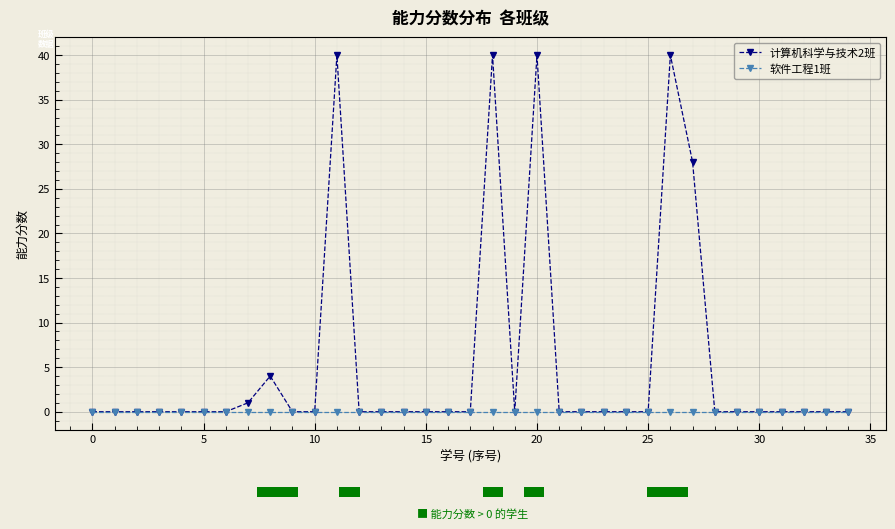

How many bars are there in each group?

2